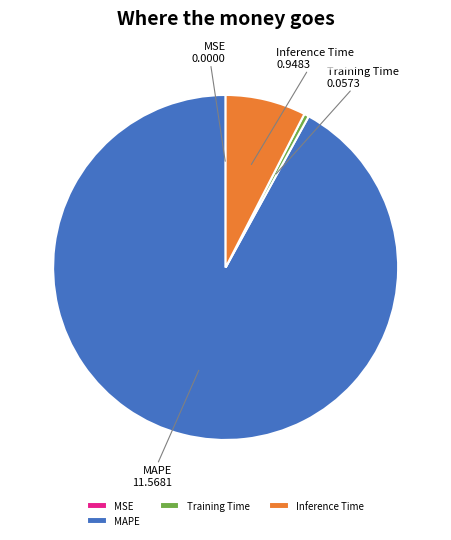

Which category accounts for the majority?

MAPE